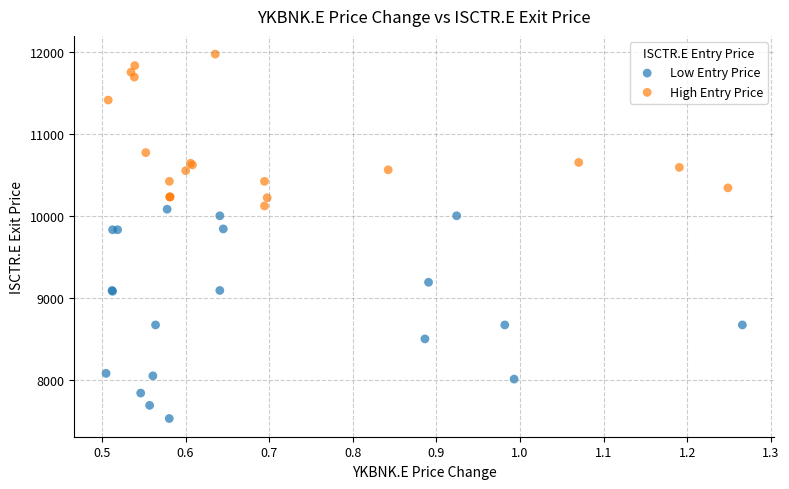

Which series contains the lowest Y value?

Low Entry Price